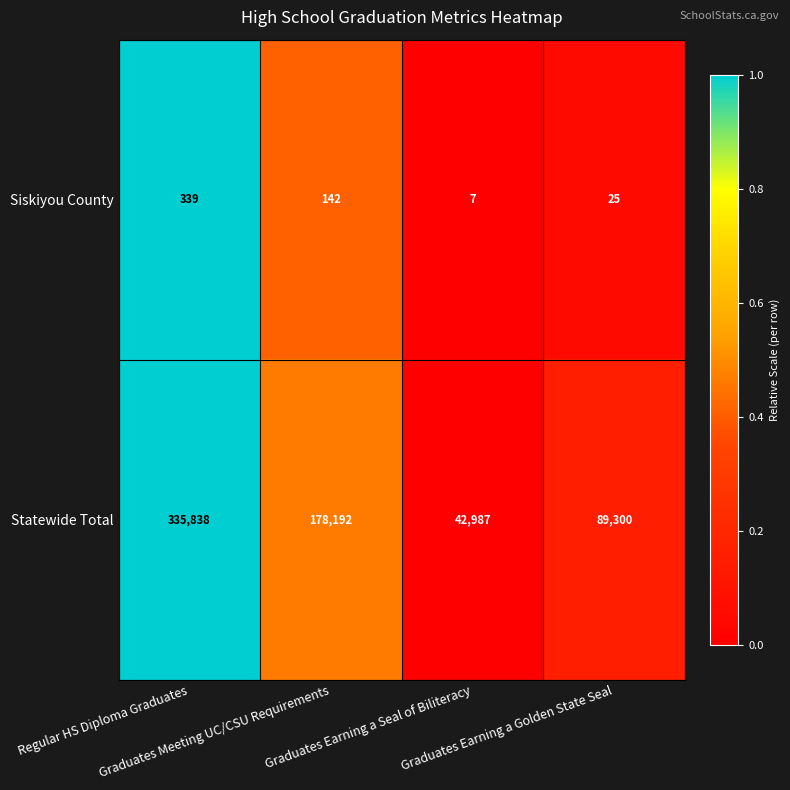

How many categories are shown in the chart?

4